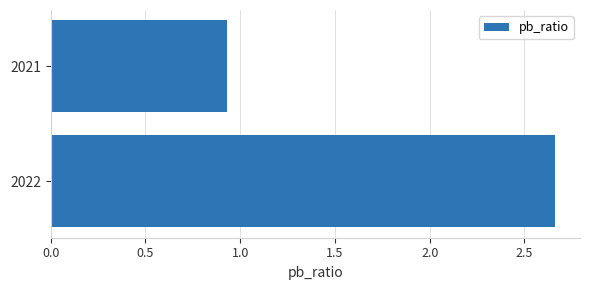

What is the difference between the maximum and minimum values?

1.7